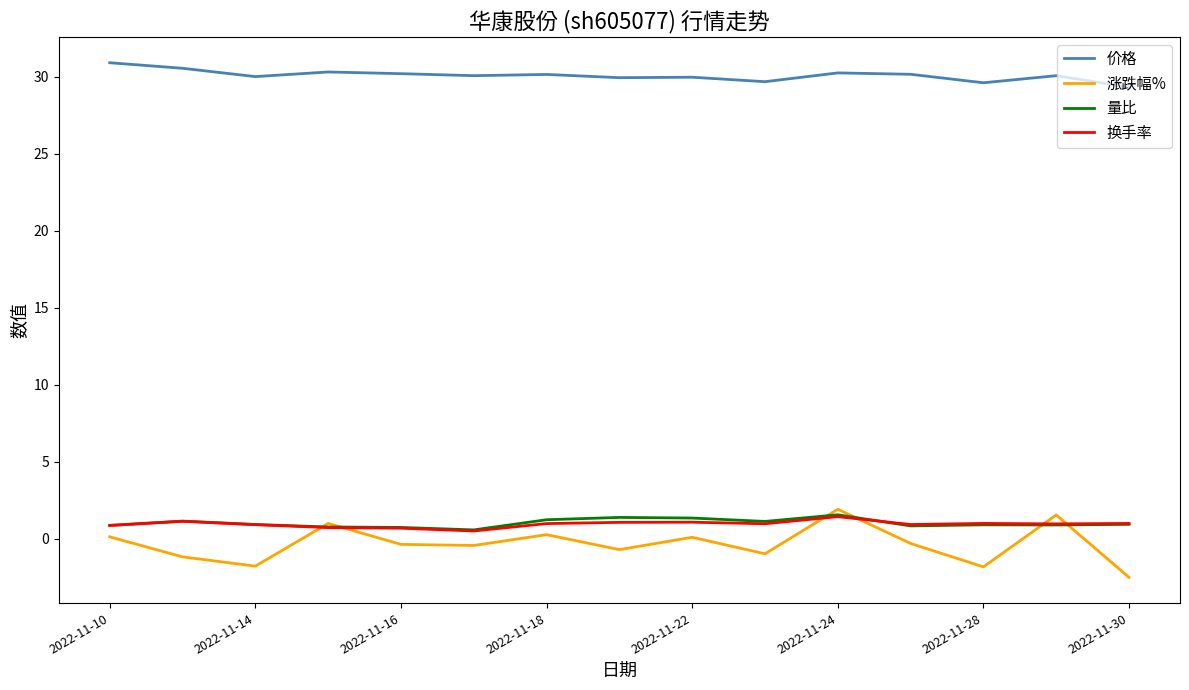

Which series has the widest spread of values?

涨跌幅%